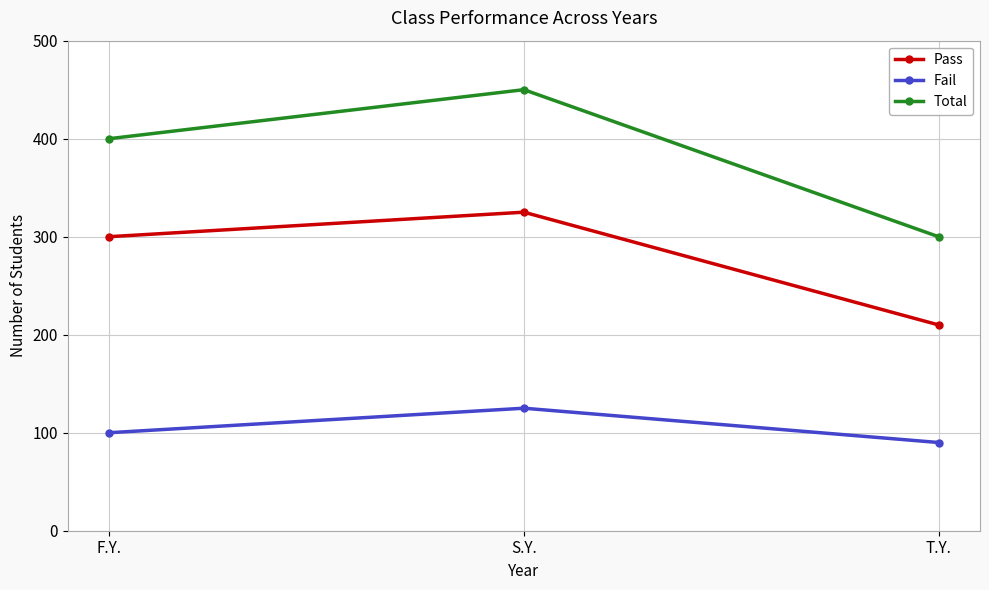

What is the average value of the Total series?

383